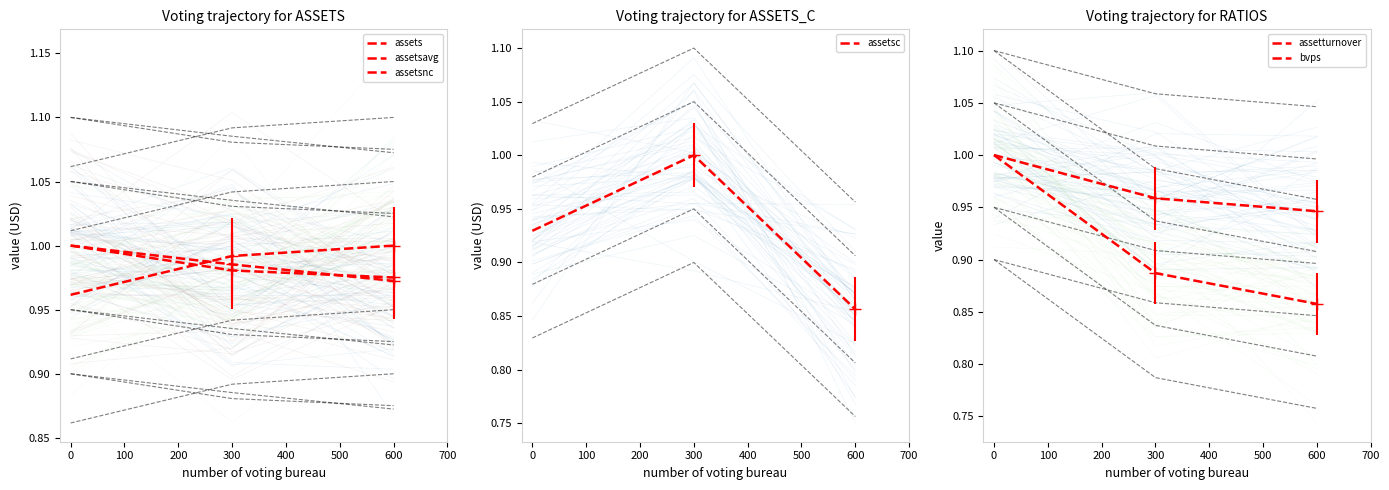

What is the greatest value displayed?

1.0